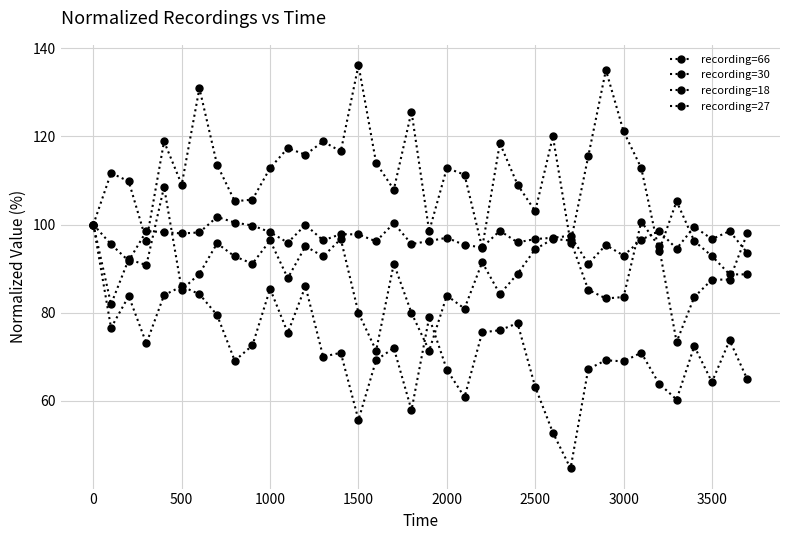

How many categories are shown in the chart?

38